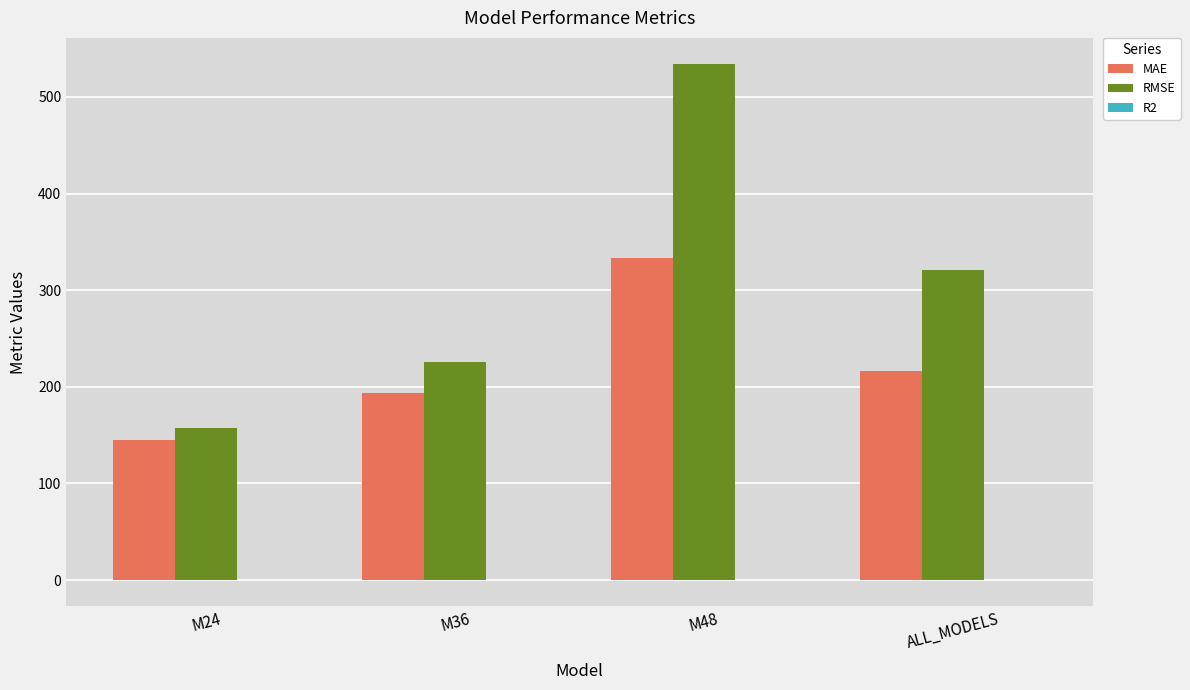

What is the average value of the RMSE series?

309.7